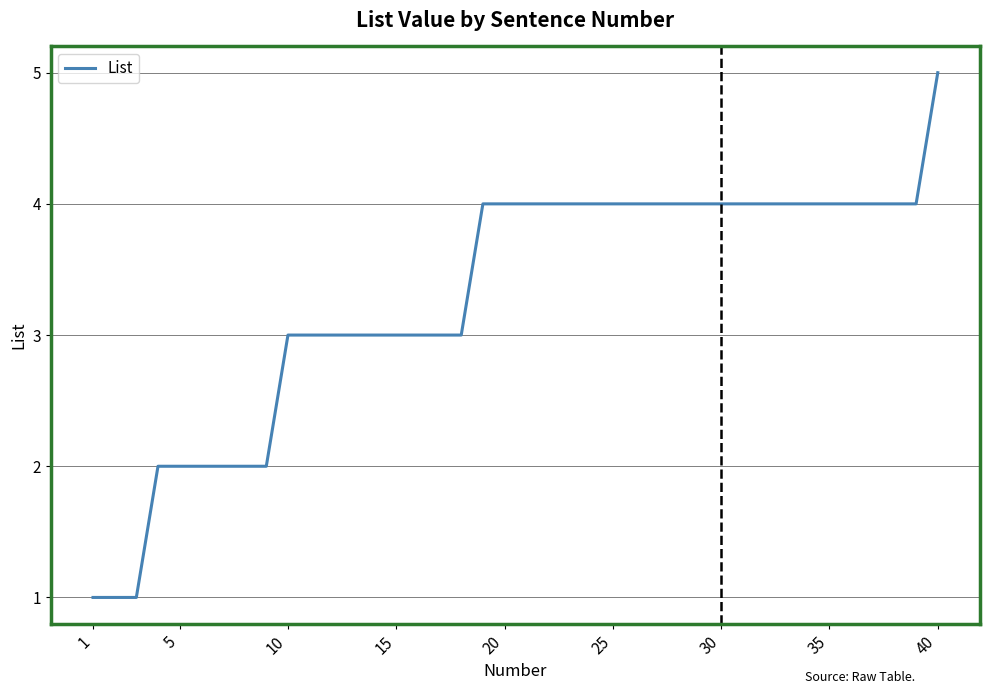

What is the difference between the maximum and minimum values?

4